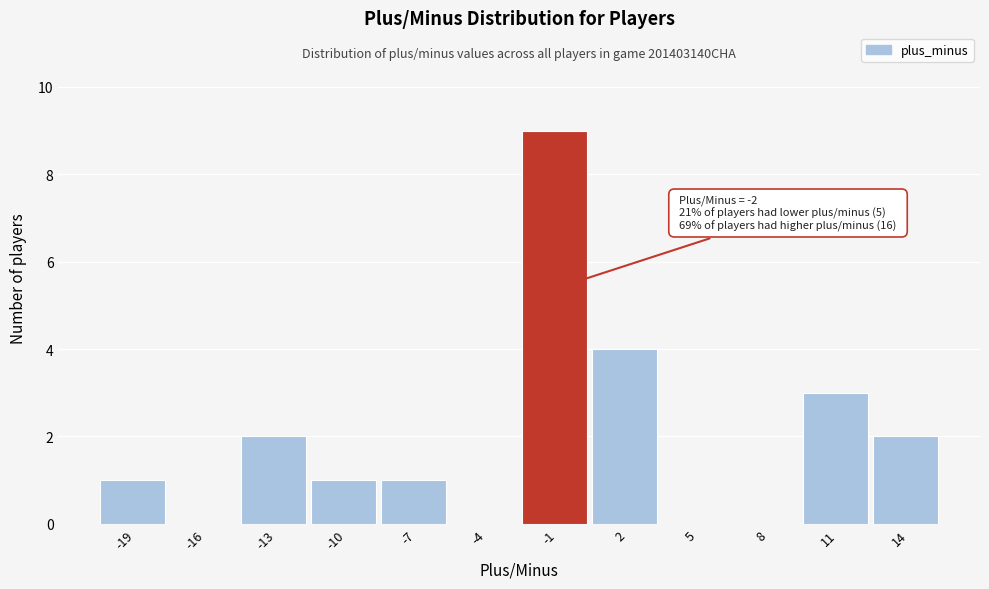

Which range on the x-axis has the tallest bar?

-2.5 to 0.5